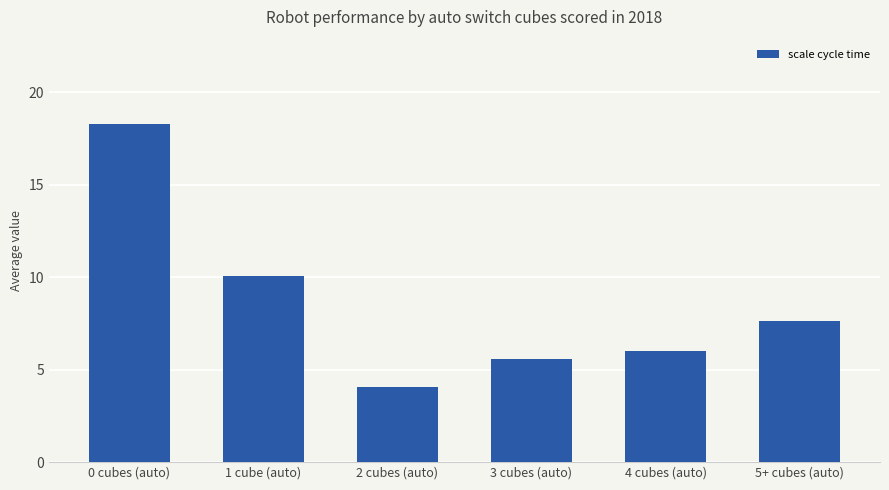

Where does the data first go above 7?

0 cubes (auto)